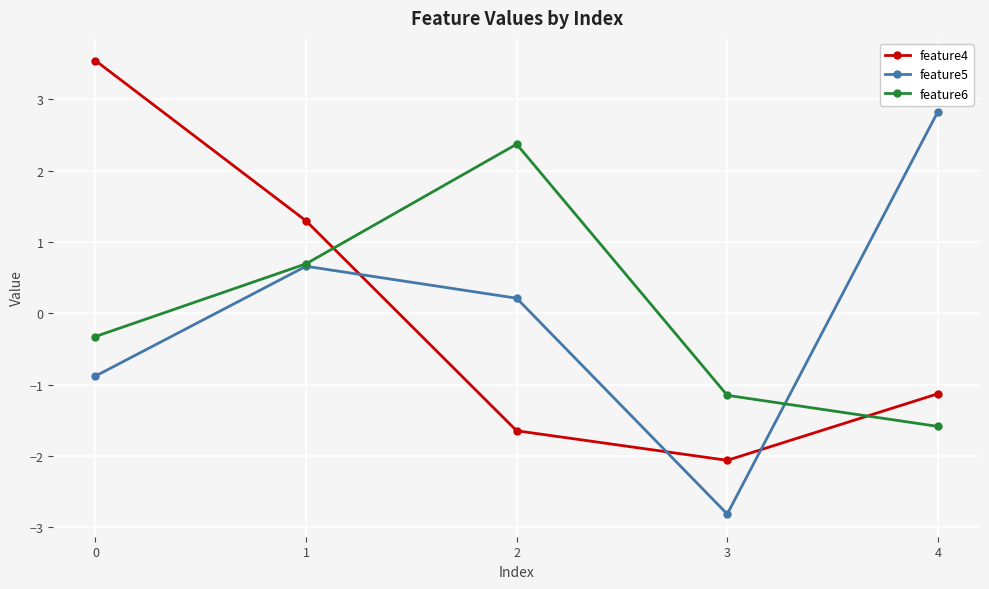

Which category has the lowest value across all series?

3